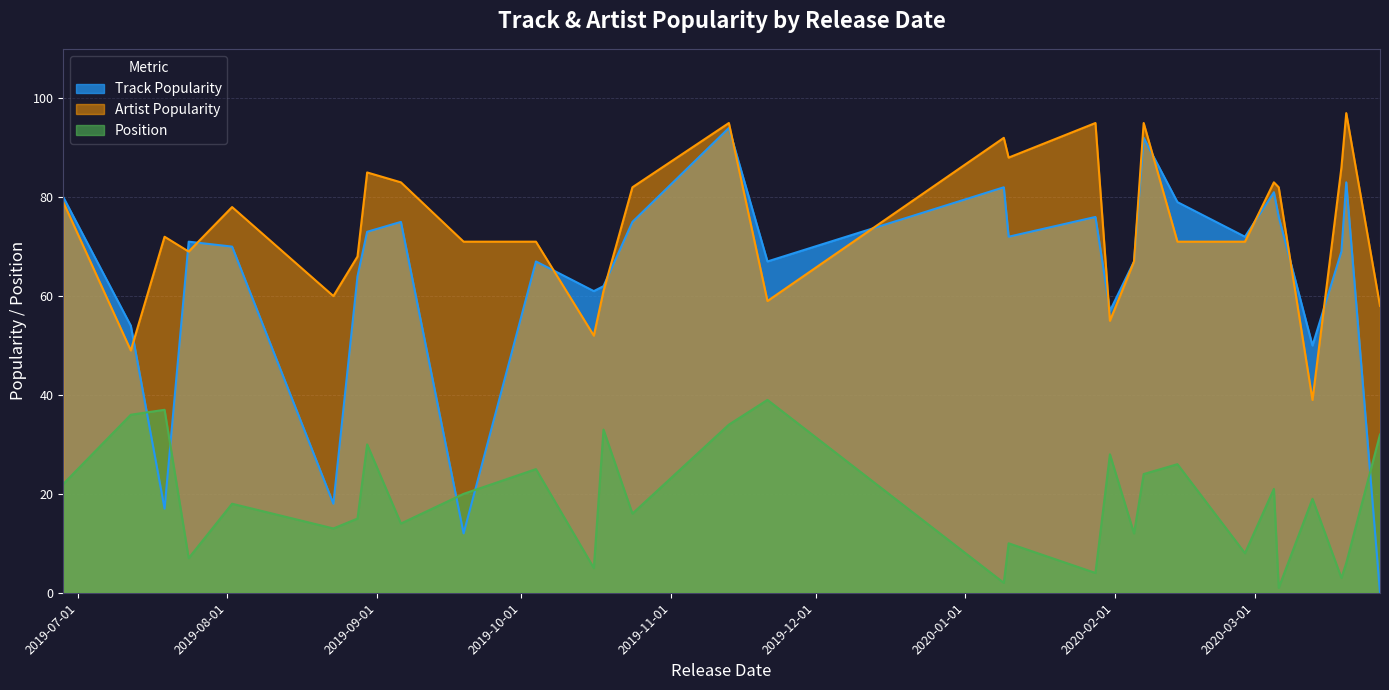

Rank the categories by Position value from lowest to highest.

2020-03-06, 2020-01-09, 2020-03-19, 2020-01-28, 2019-10-16, 2020-03-20, 2019-07-24, 2020-02-28, 2020-01-10, 2020-02-05, 2019-08-23, 2019-09-06, 2019-08-28, 2019-10-24, 2019-08-02, 2020-03-13, 2019-09-19, 2020-03-05, 2019-06-28, 2020-02-07, 2019-10-04, 2020-02-14, 2020-01-31, 2019-08-30, 2020-03-27, 2019-10-18, 2019-11-13, 2019-07-12, 2019-07-19, 2019-11-21